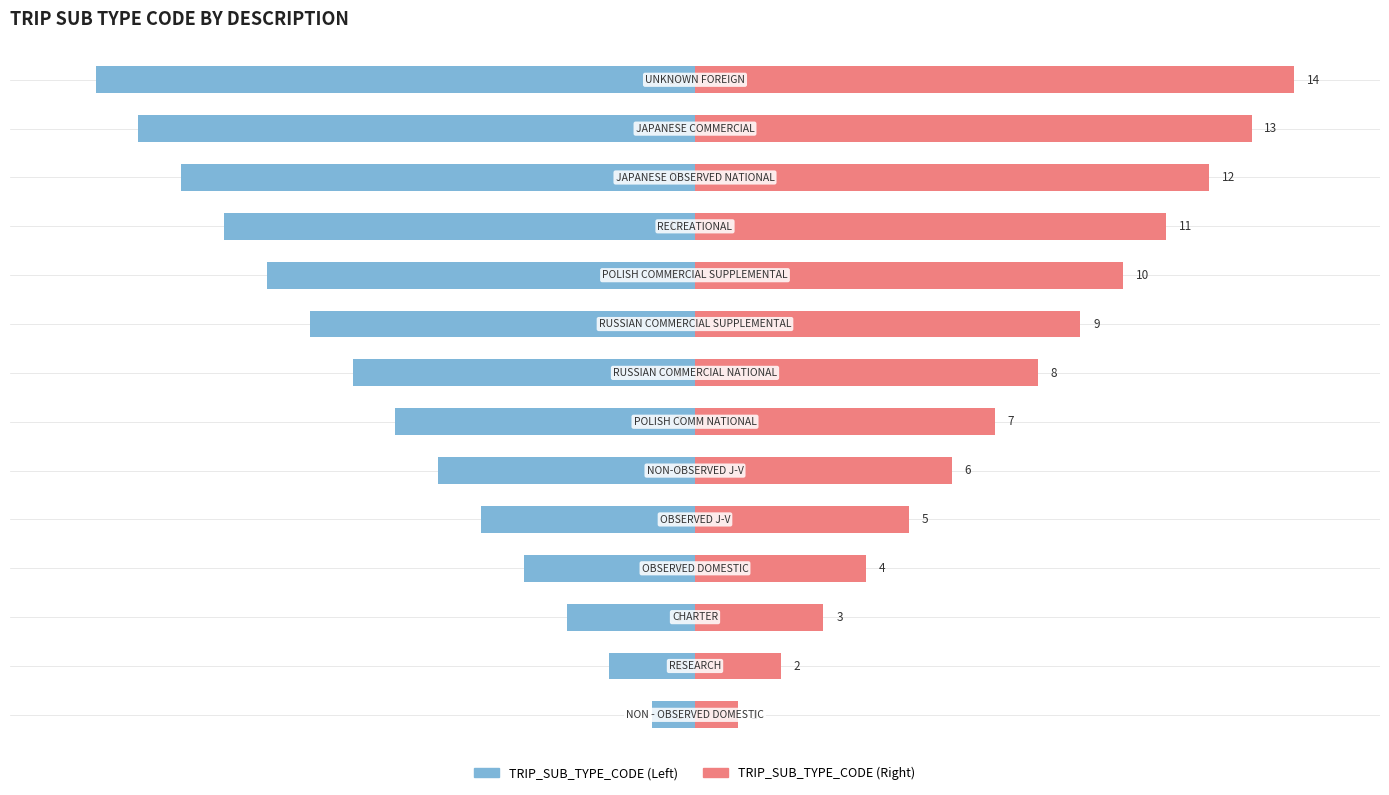

Which series changed the most between 6 and 8?

TRIP_SUB_TYPE_CODE